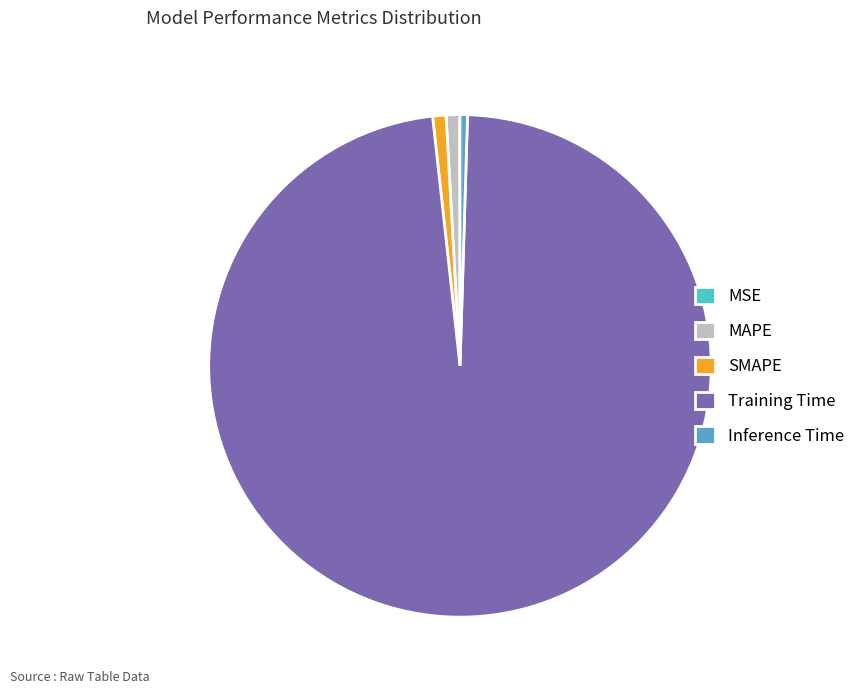

To the nearest percent, what percentage of the pie is MAPE?

1%